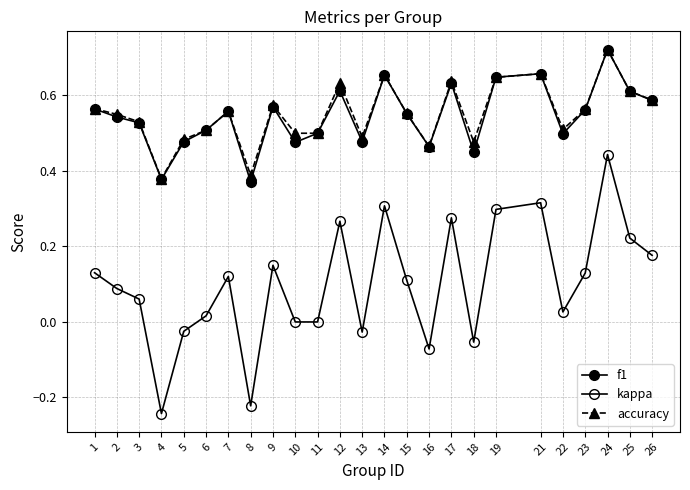

Reading right to left, extract all data points from this chart.

f1: 0.6	0.6	0.7	0.6	0.5	0.7	0.6	0.4	0.6	0.5	0.6	0.7	0.5	0.6	0.5	0.5	0.6	0.4	0.6	0.5	0.5	0.4	0.5	0.5	0.6
kappa: 0.2	0.2	0.4	0.1	0.0	0.3	0.3	-0.1	0.3	-0.1	0.1	0.3	-0.0	0.3	0.0	0.0	0.2	-0.2	0.1	0.0	-0.0	-0.2	0.1	0.1	0.1
accuracy: 0.6	0.6	0.7	0.6	0.5	0.7	0.6	0.5	0.6	0.5	0.6	0.7	0.5	0.6	0.5	0.5	0.6	0.4	0.6	0.5	0.5	0.4	0.5	0.6	0.6